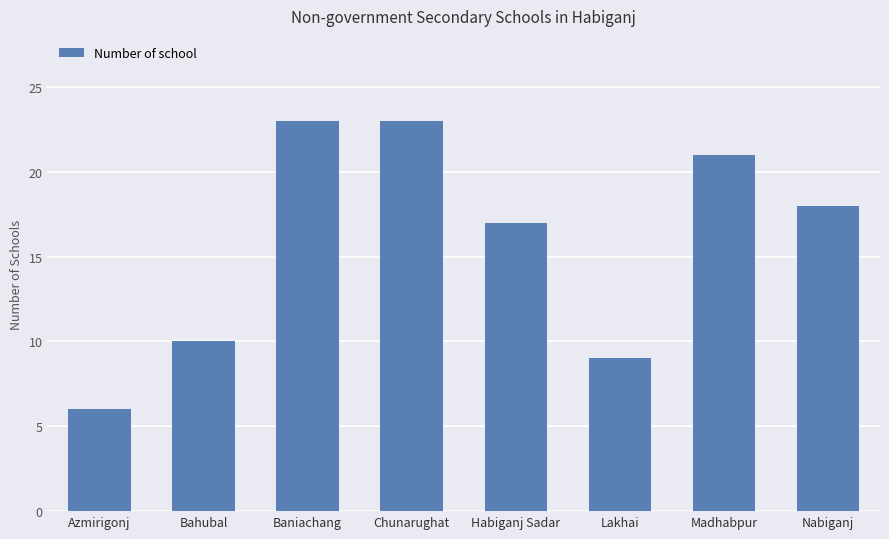

Which category has the lowest value across all series?

Azmirigonj